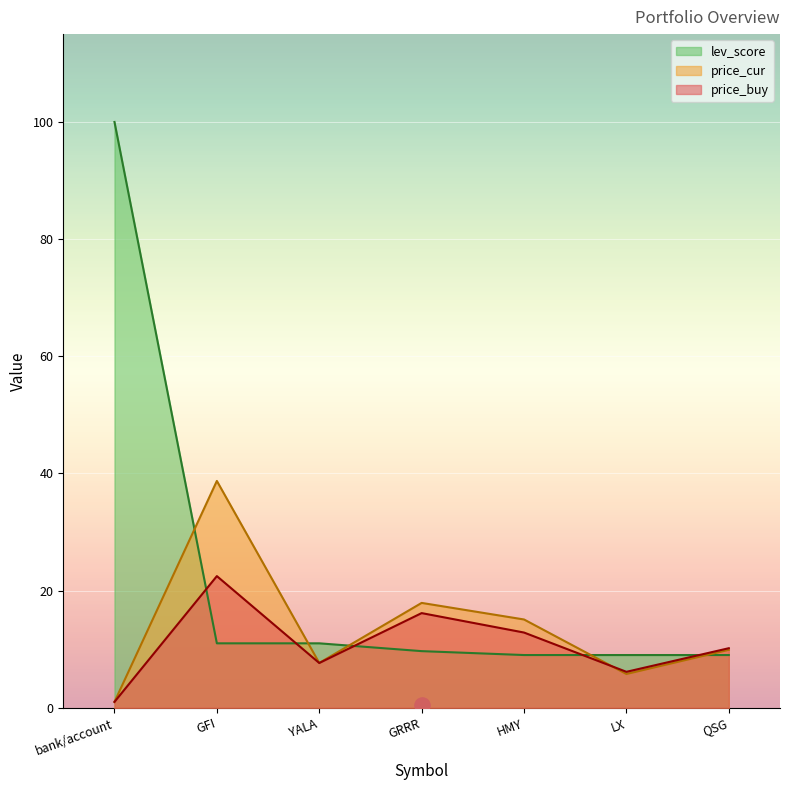

What are all the series names shown in the legend?

price_buy, price_cur, lev_score